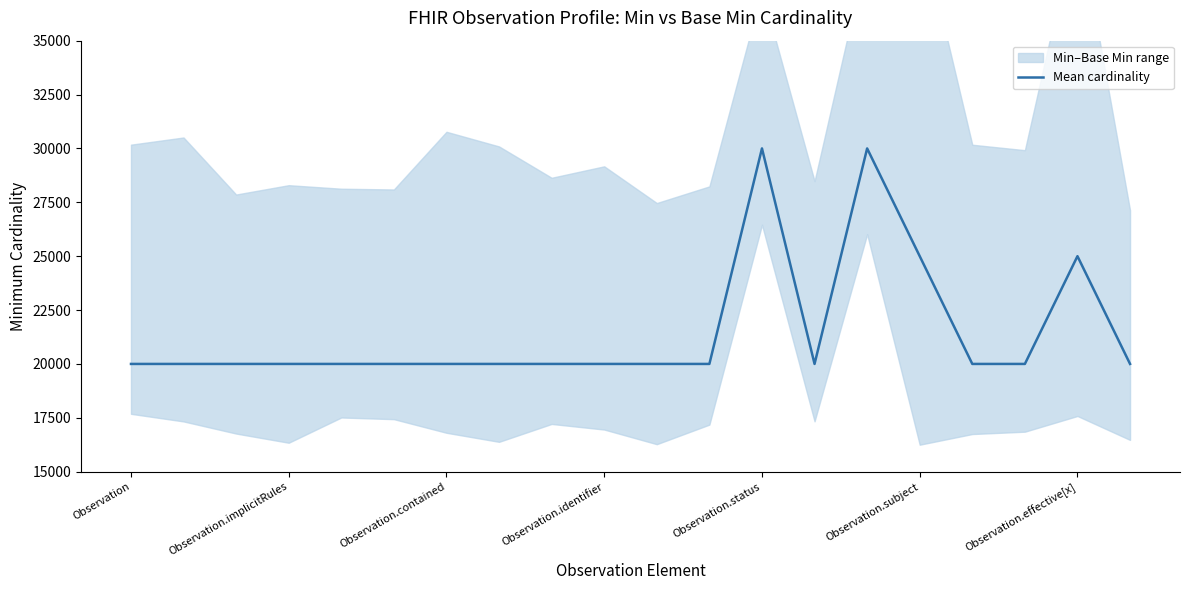

True or false: the data shows 4455 at 11.

False